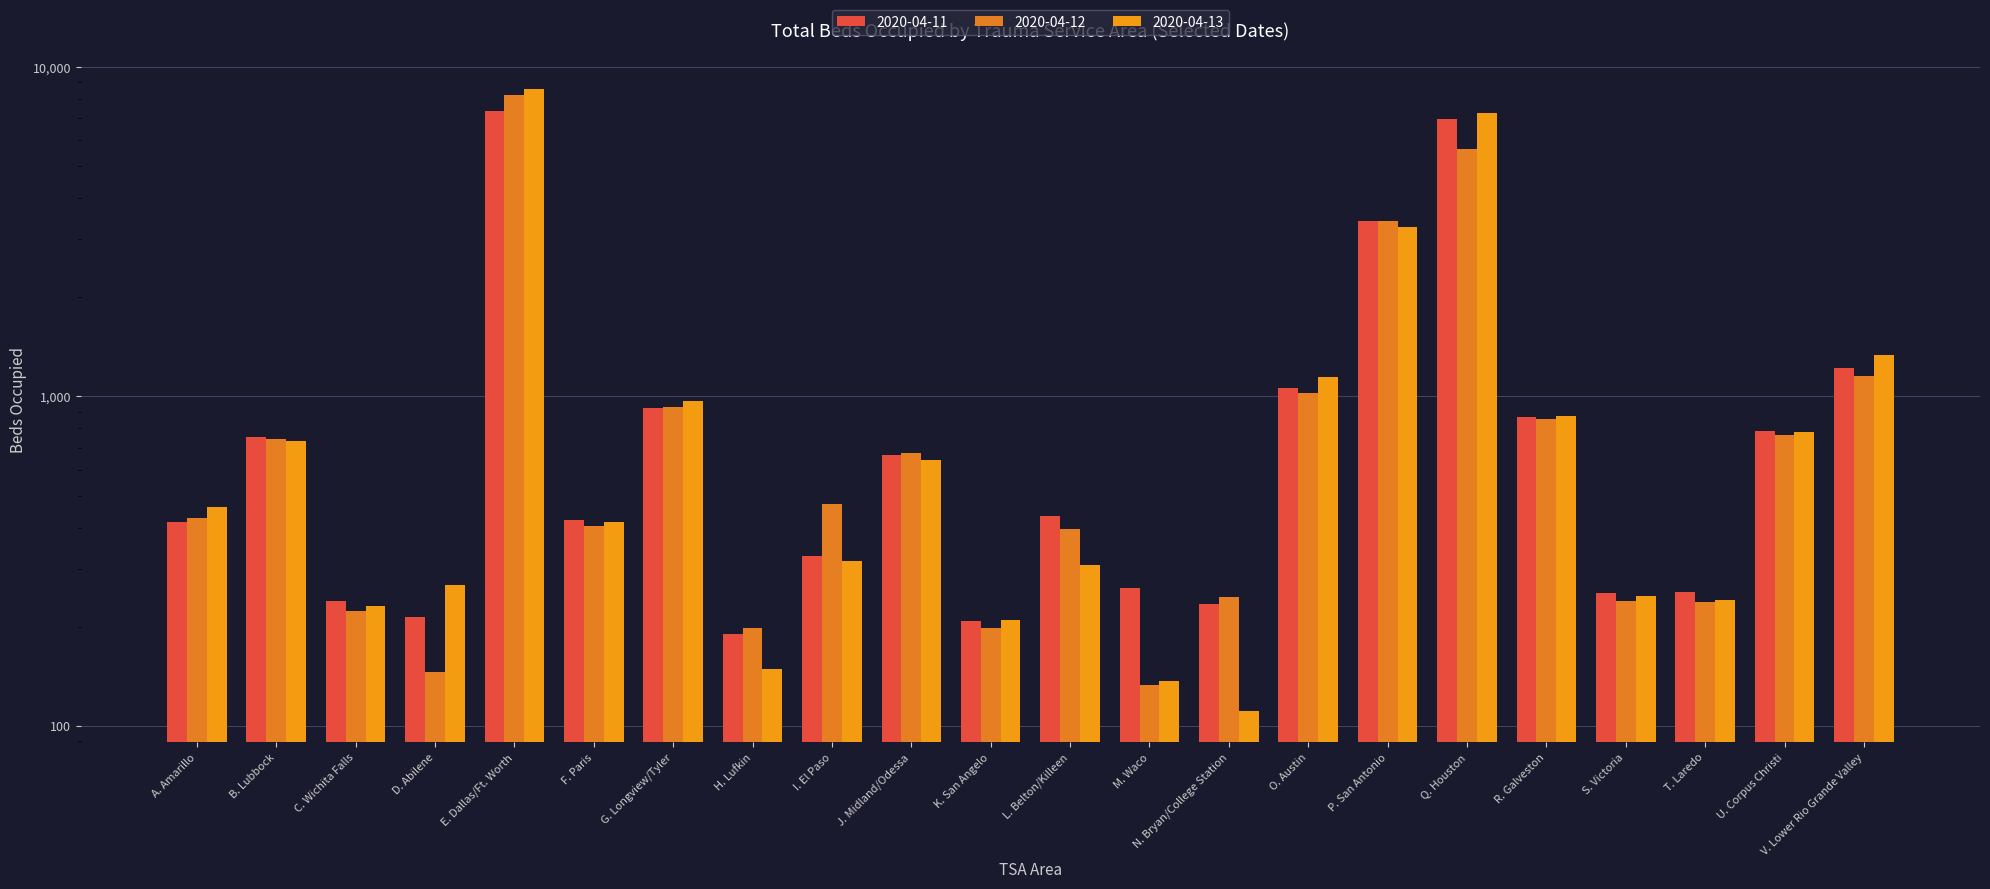

What is the label of the 9th bar from the left?

I. El Paso